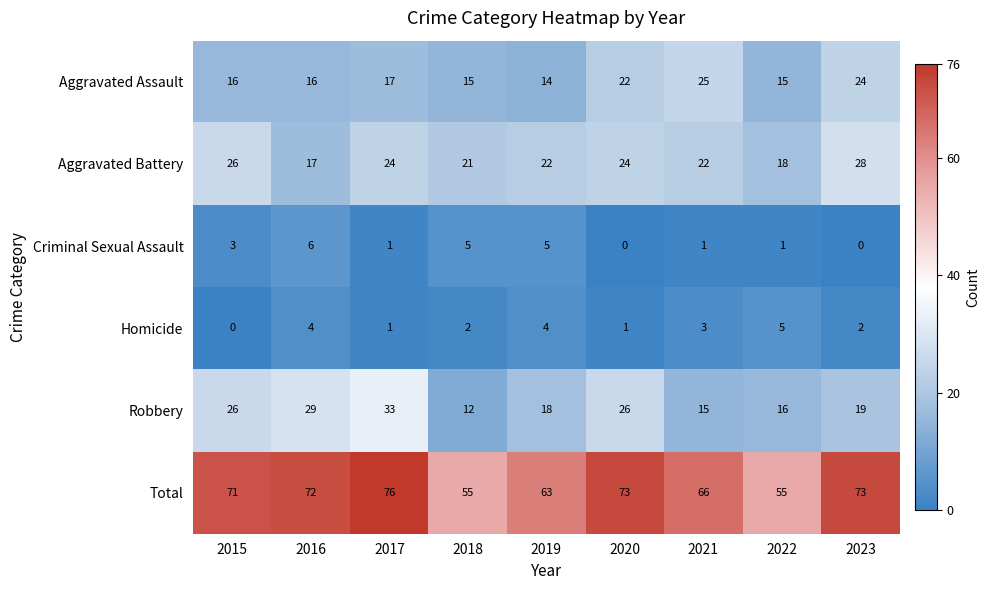

At which category is the sum across all series the highest?

2017